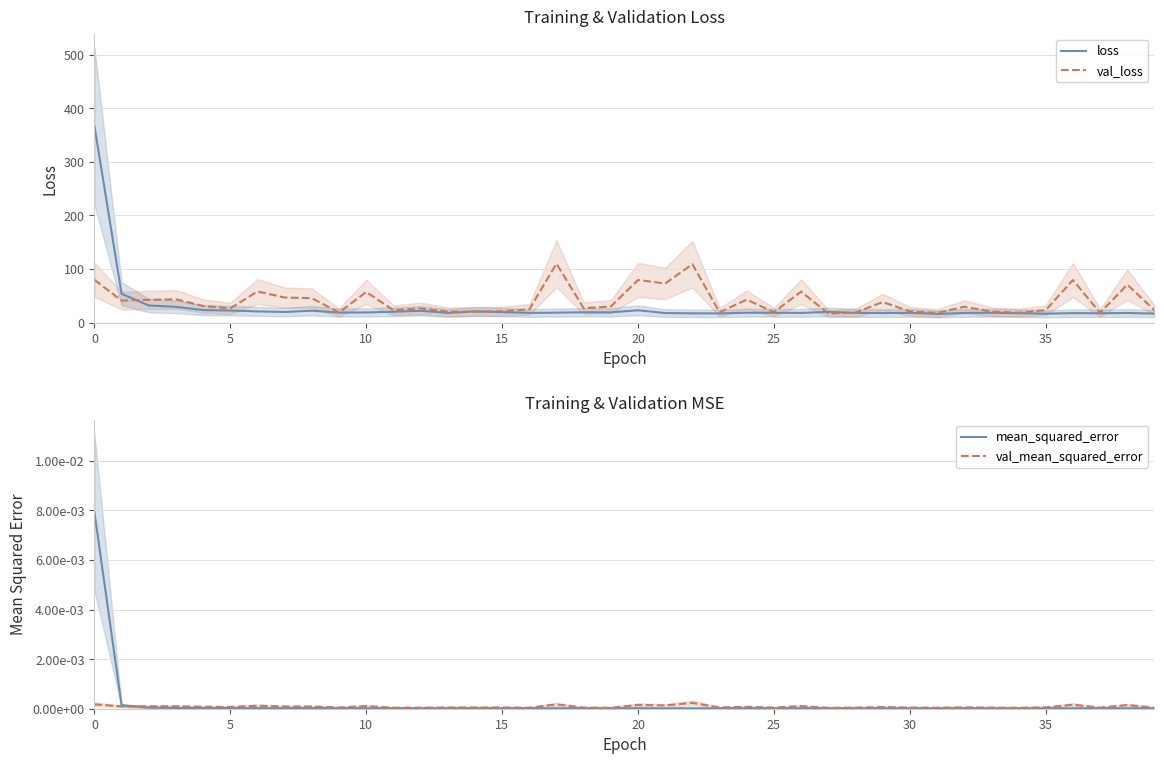

The loss series shows 19.7 at 15. True or false?

True